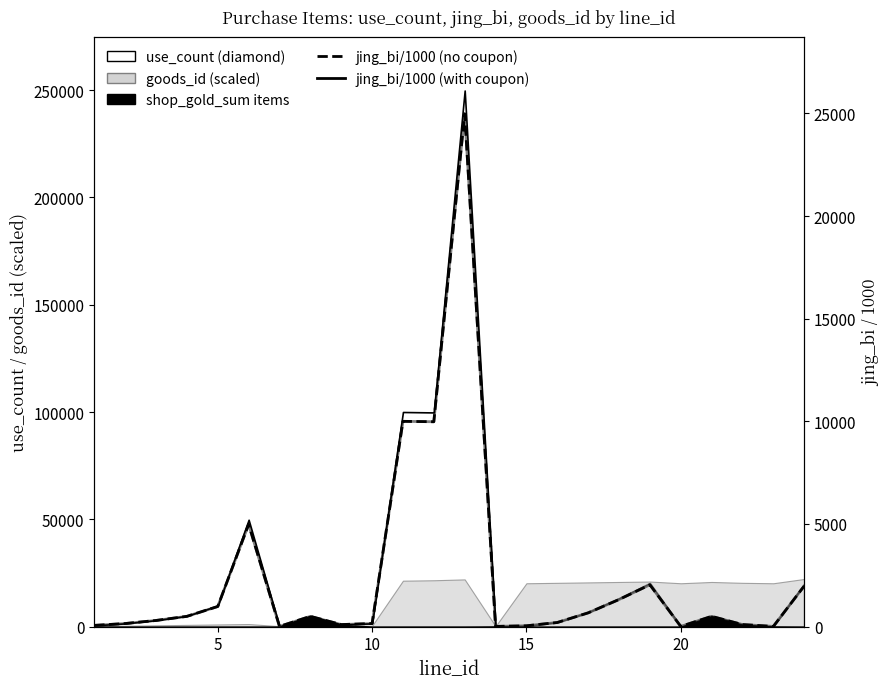

True or false: jing_bi/1000 (with coupon) and jing_bi/1000 (no coupon) cross at least once.

False